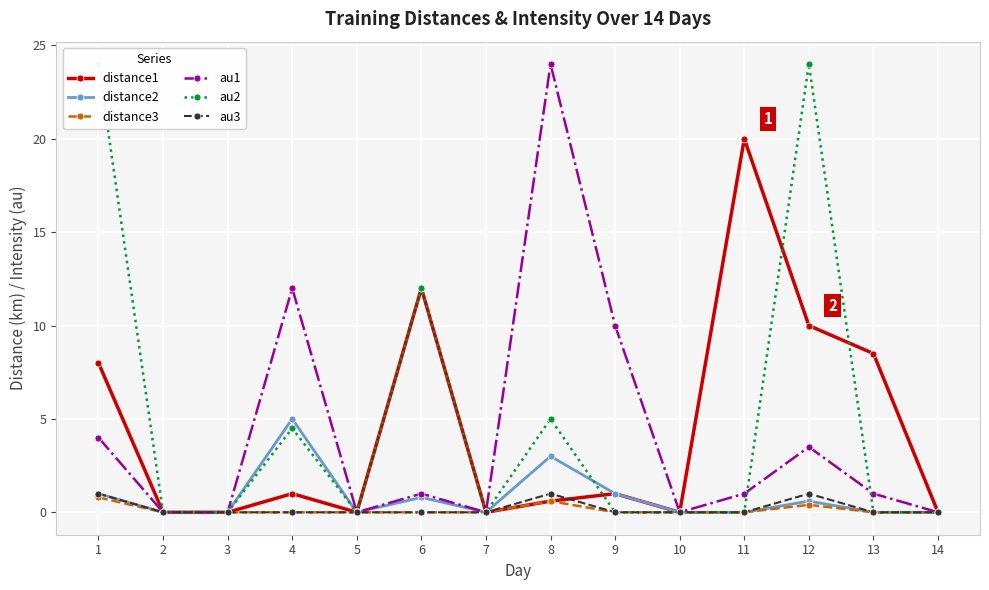

Is it true that distance1 equals 10.0 at 12?

True